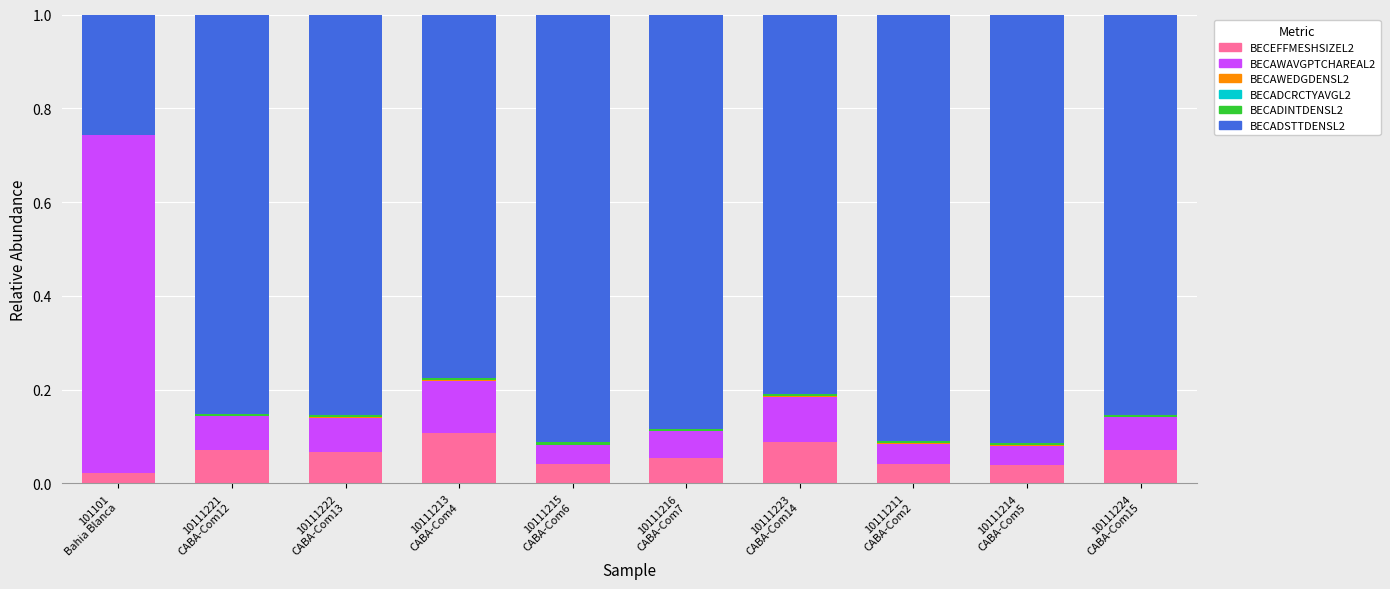

Are the bars horizontal?

No